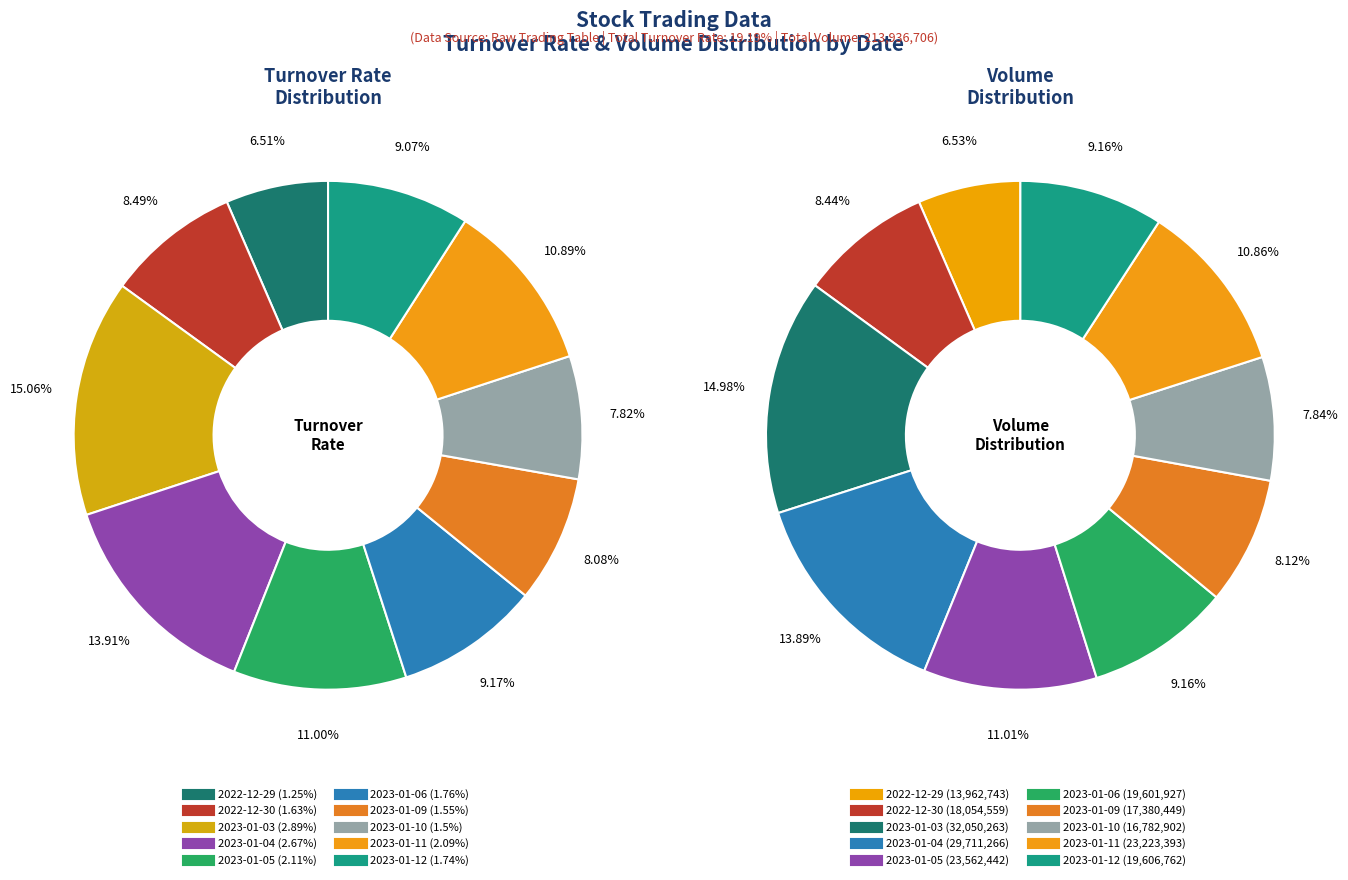

What percentage is the 2023-01-09 slice, to the nearest percent?

8%